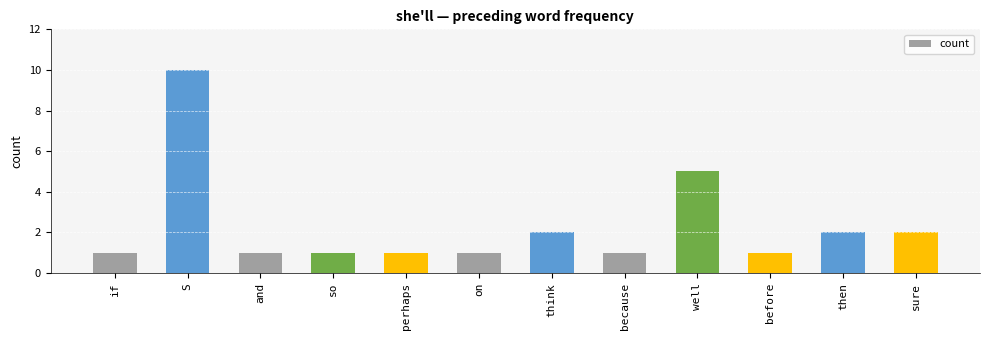

At which label is the value closest to 5?

well